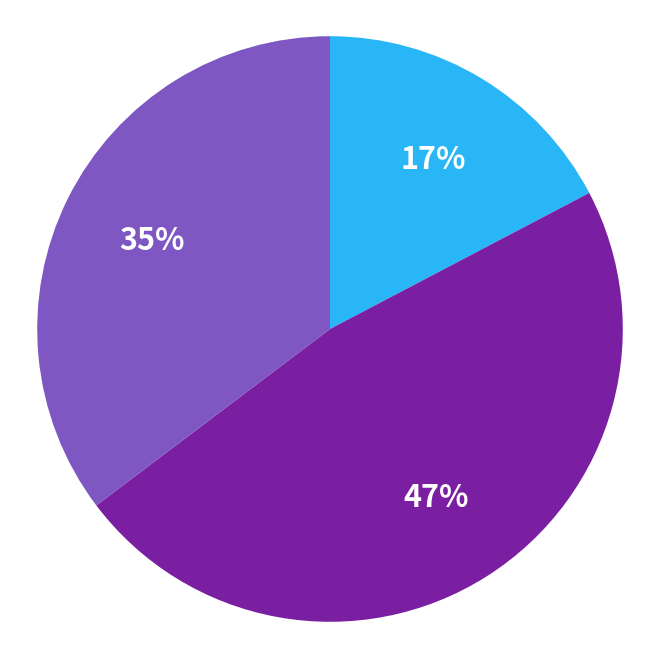

Is there any slice that represents more than half of the pie?

No